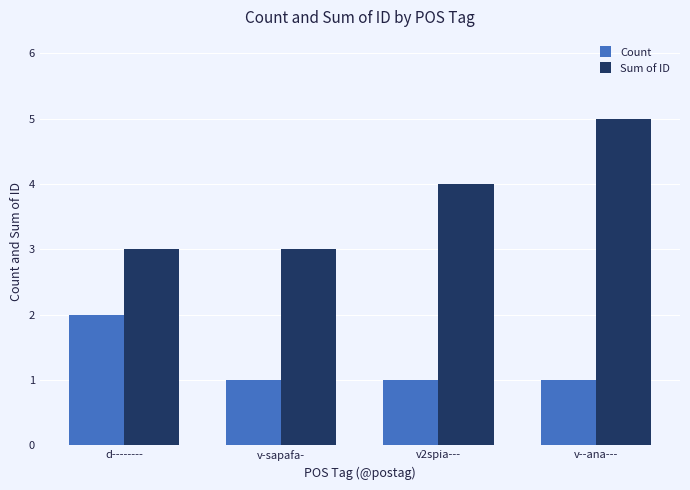

Rank the series by their maximum value, from highest to lowest.

Sum of ID, Count